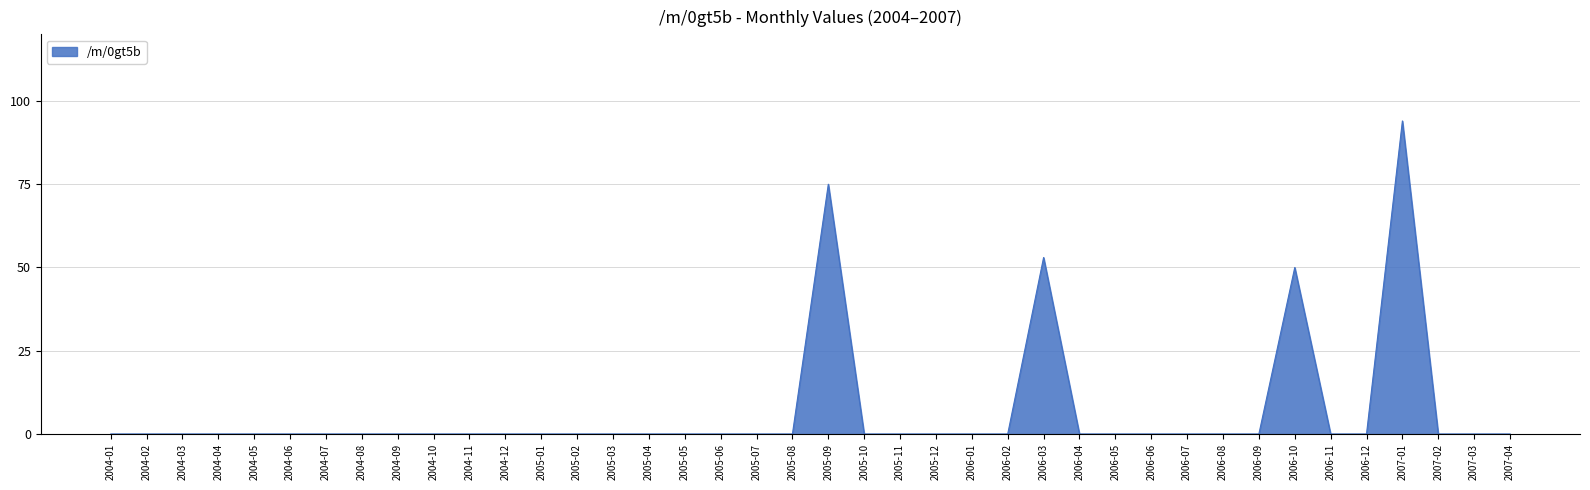

What is the maximum value shown in the chart?

94